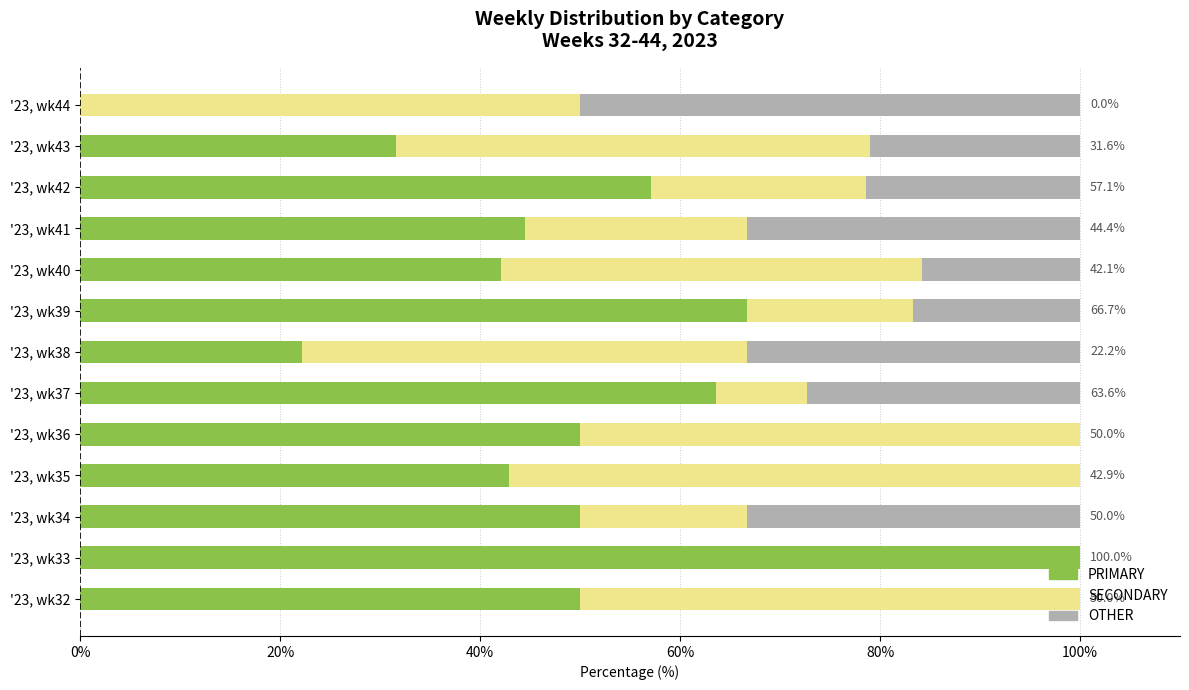

What is the total value across all series at '23, wk32?

100.0